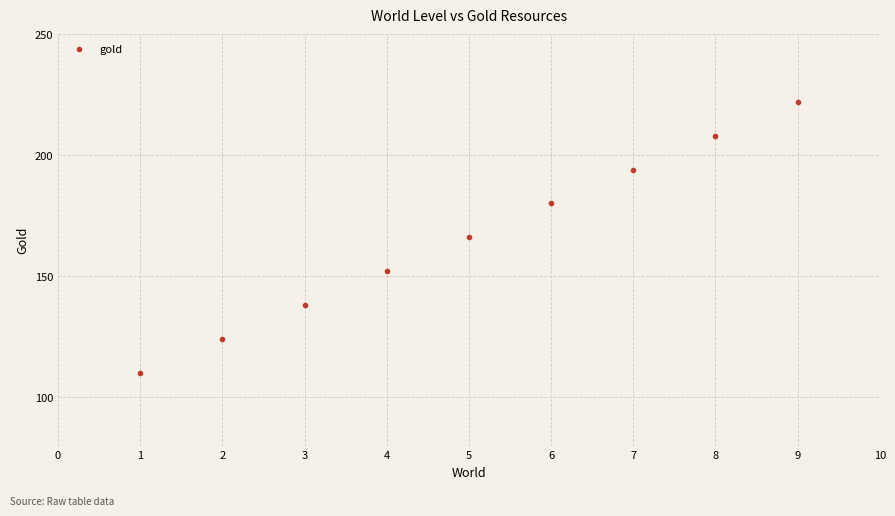

What is the average Y value?

166